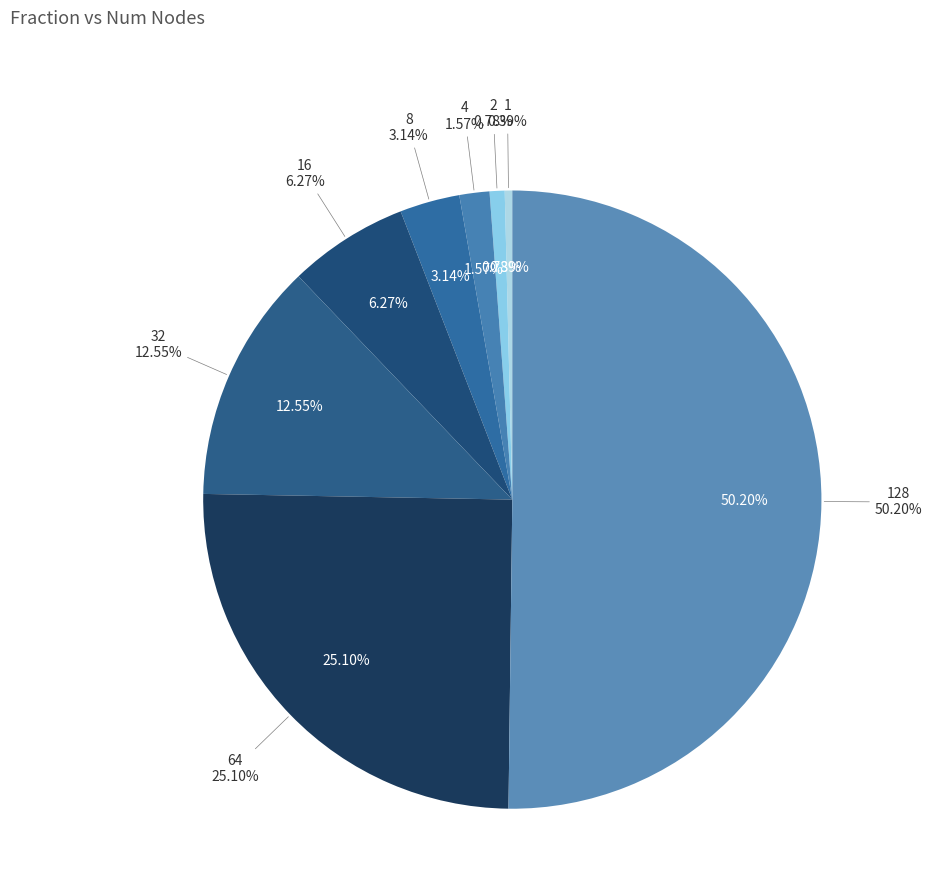

What percentage is the 64 slice, to the nearest percent?

25%